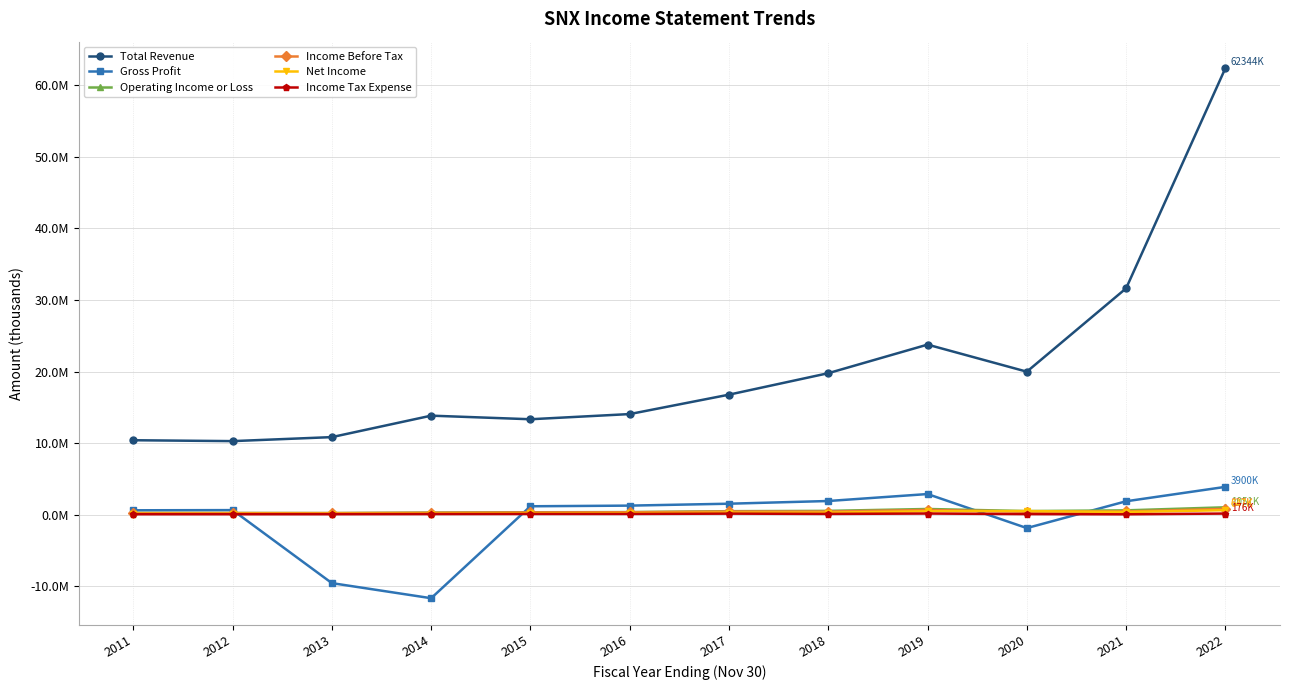

Is the value of Operating Income or Loss at 2016 greater than the value of Income Before Tax at 2020?

No